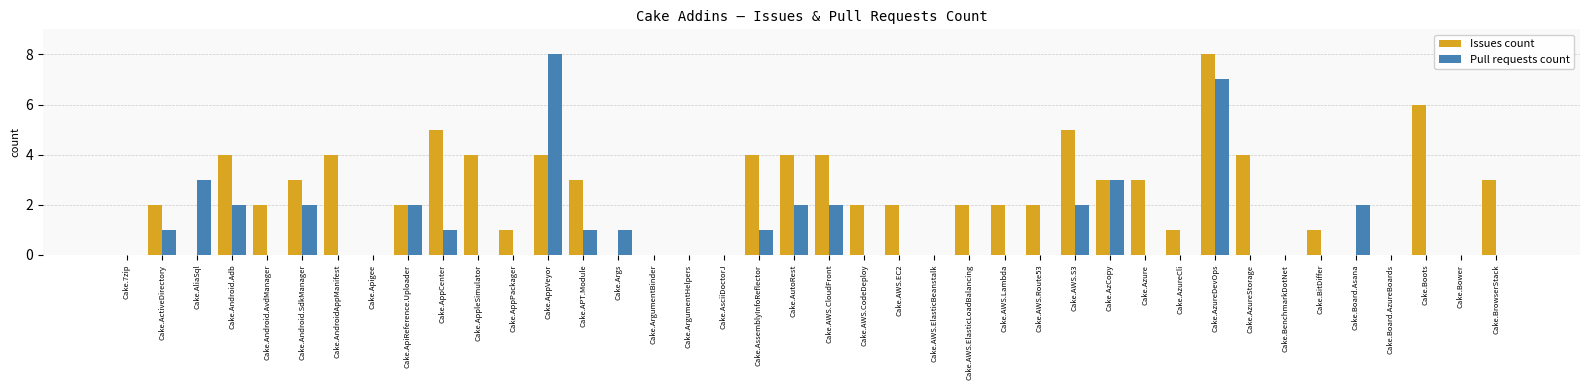

What is the maximum value shown in the chart?

8